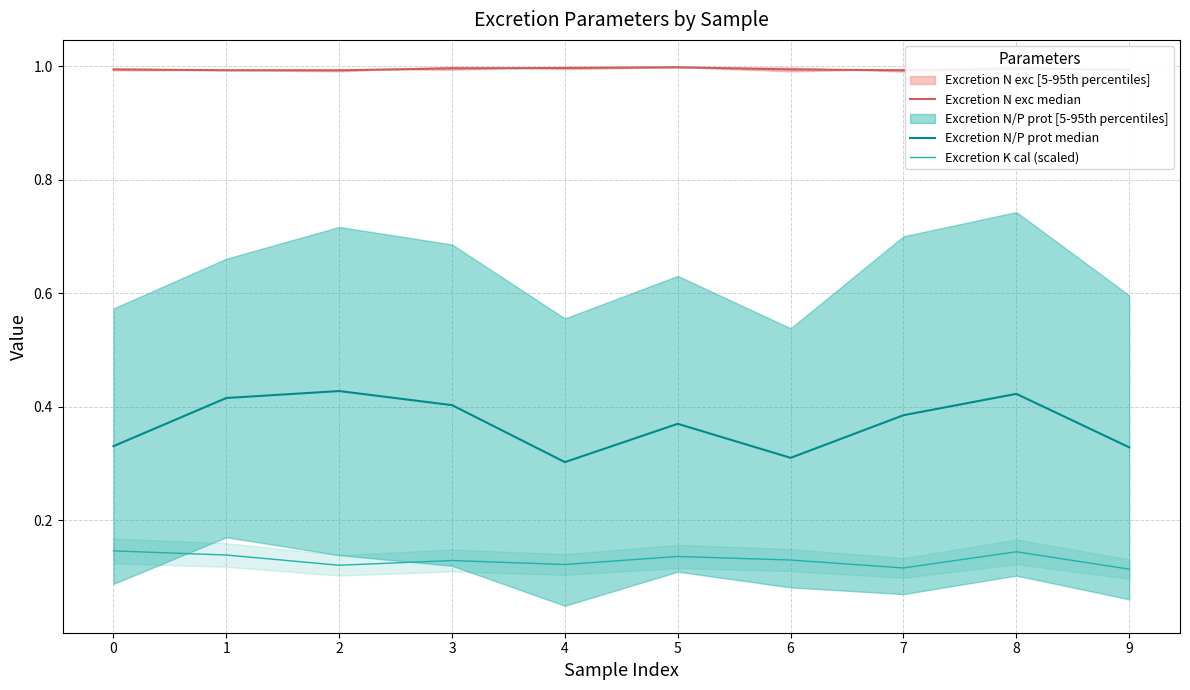

In Excretion N/P prot median, how many points are lower than both neighbors (excluding endpoints)?

2